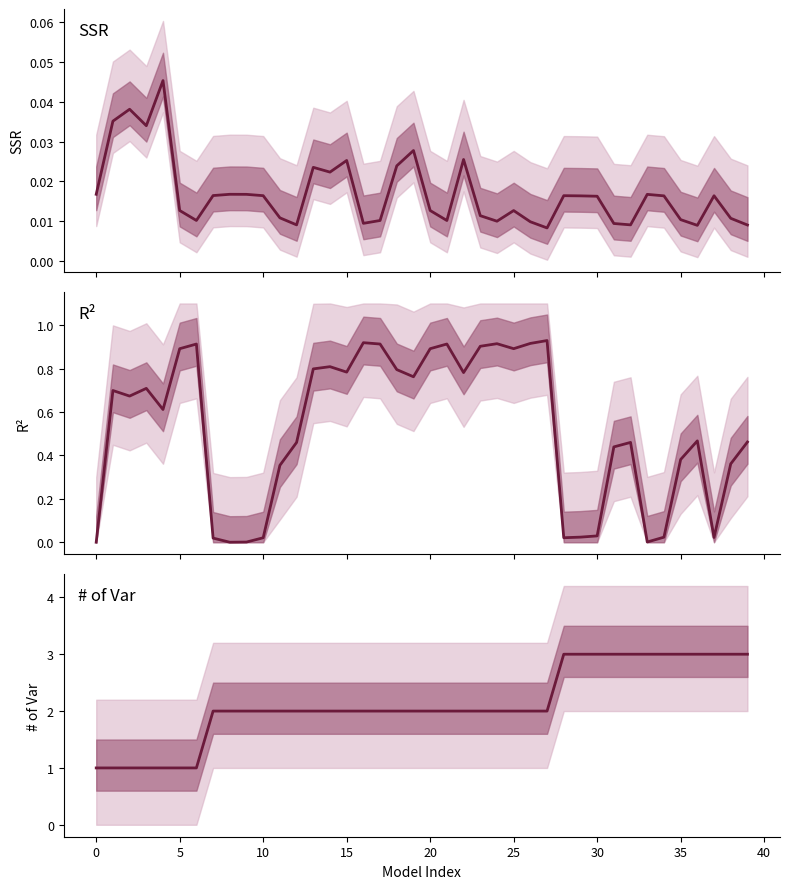

List the series in order of their overall mean, lowest first.

ssr, r^2, # of Var